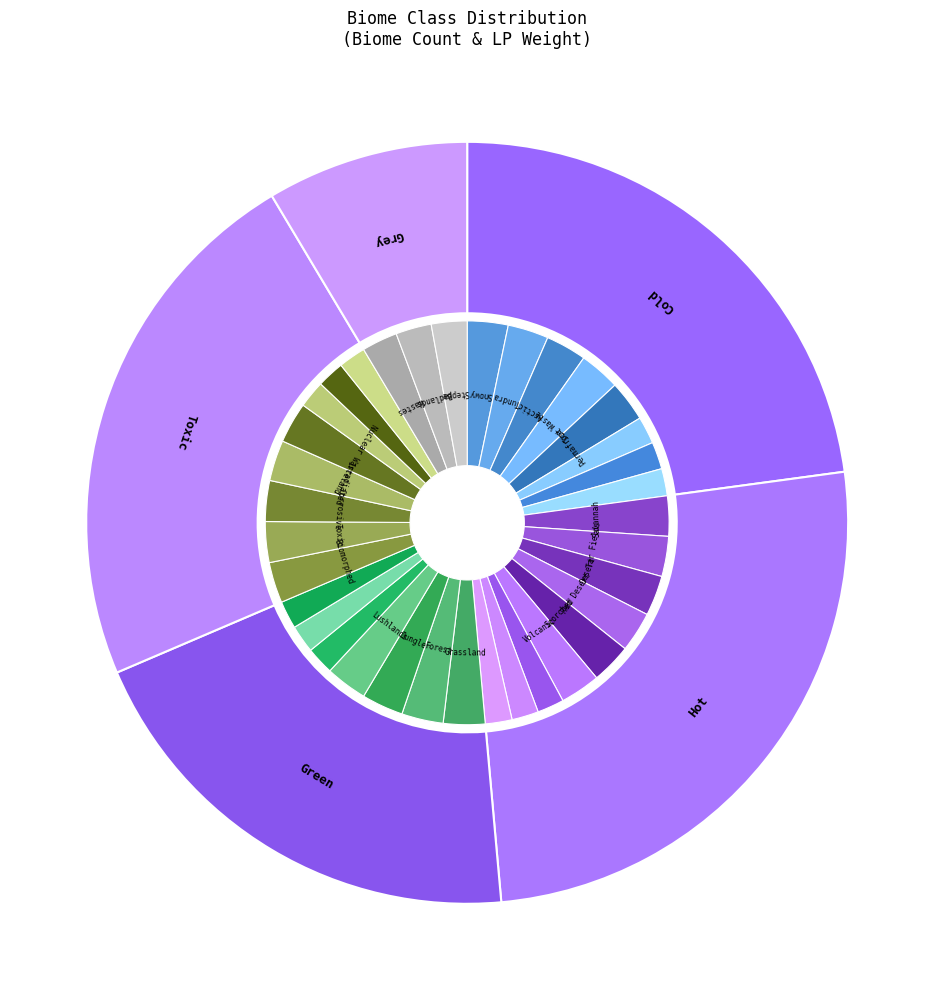

Does Green represent more than half of the total?

No